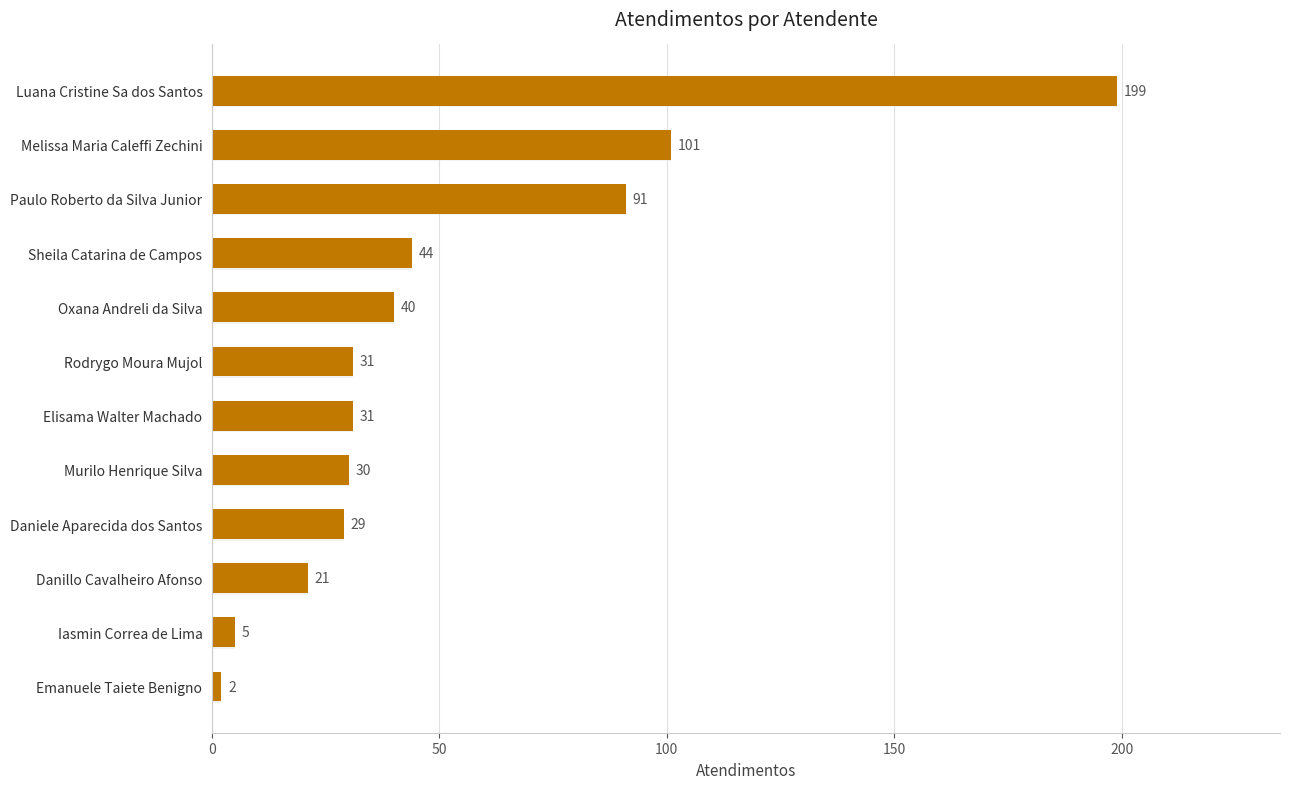

Between Paulo Roberto da Silva Junior and Oxana Andreli da Silva, which is larger?

Paulo Roberto da Silva Junior